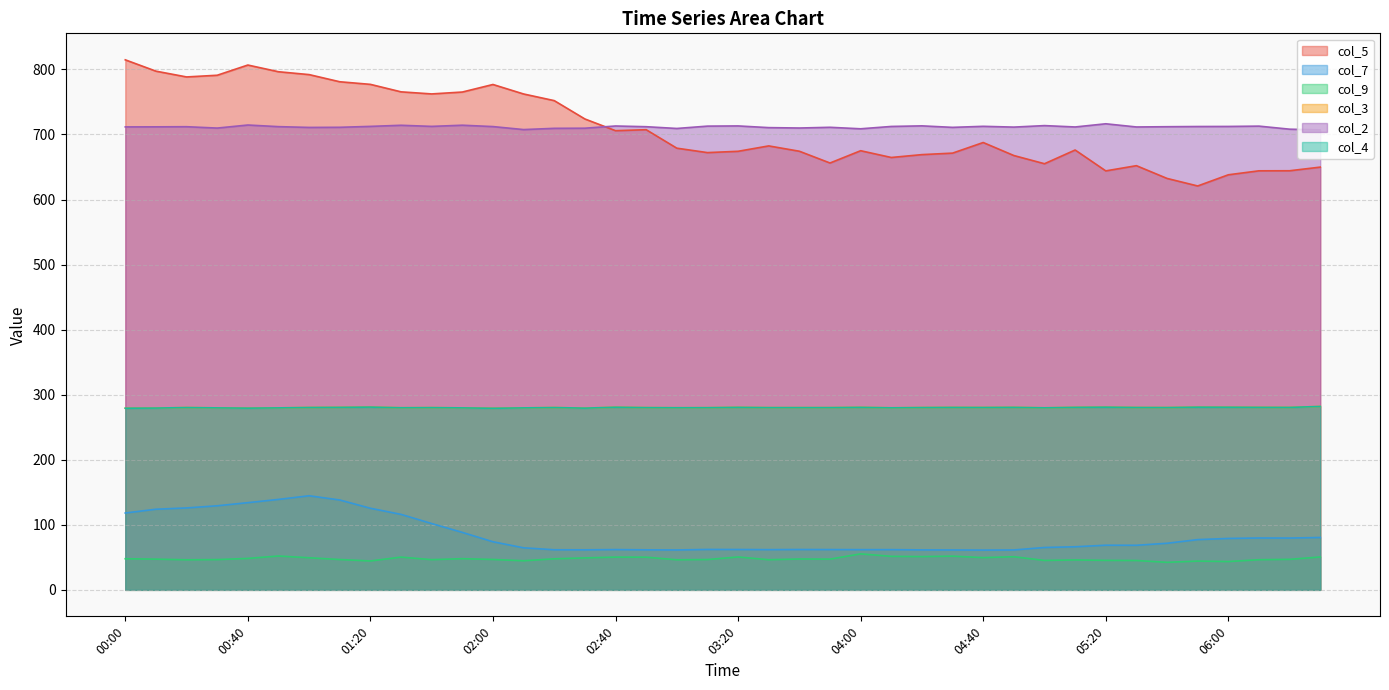

What are all the series names shown in the legend?

col_5, col_7, col_9, col_3, col_2, col_4